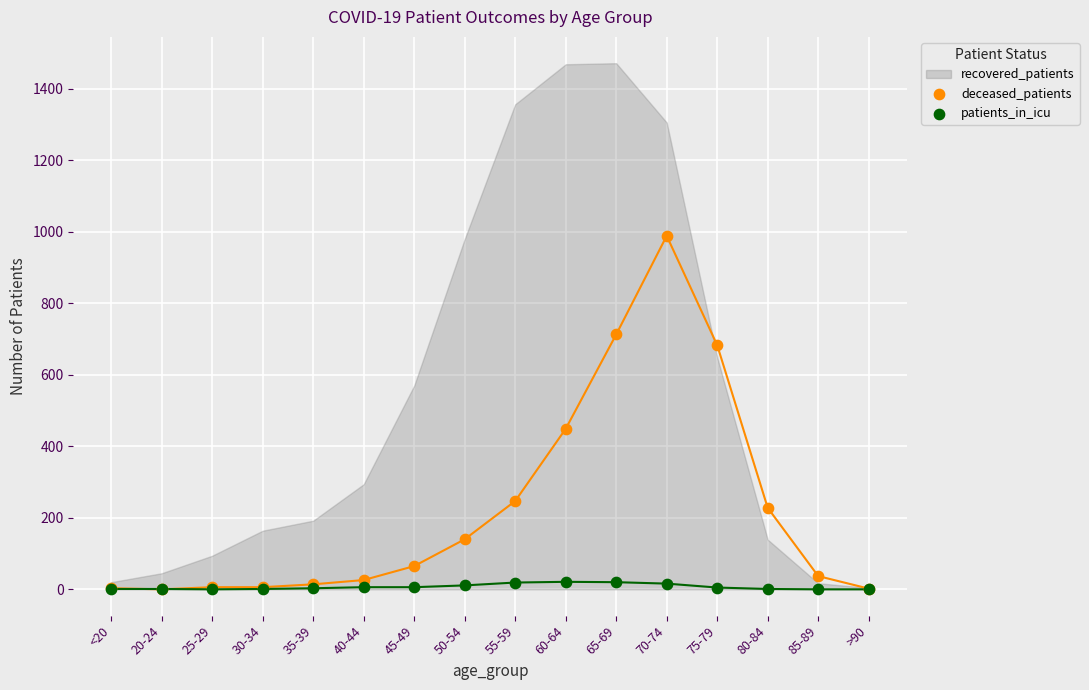

In the deceased_patients series, what Y value is closest to 494?

449